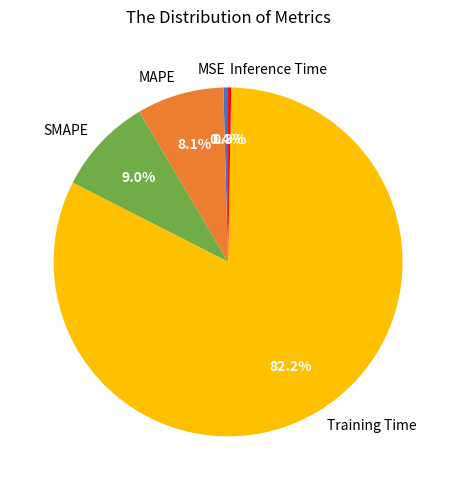

What percentage is the SMAPE slice, to the nearest percent?

9%